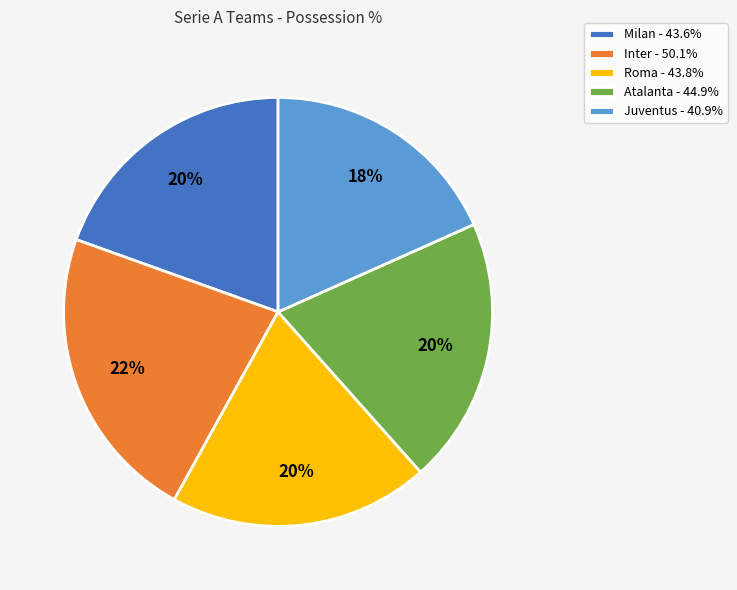

Do Milan - 43.6% and Juventus - 40.9% together represent more than half of the pie?

No